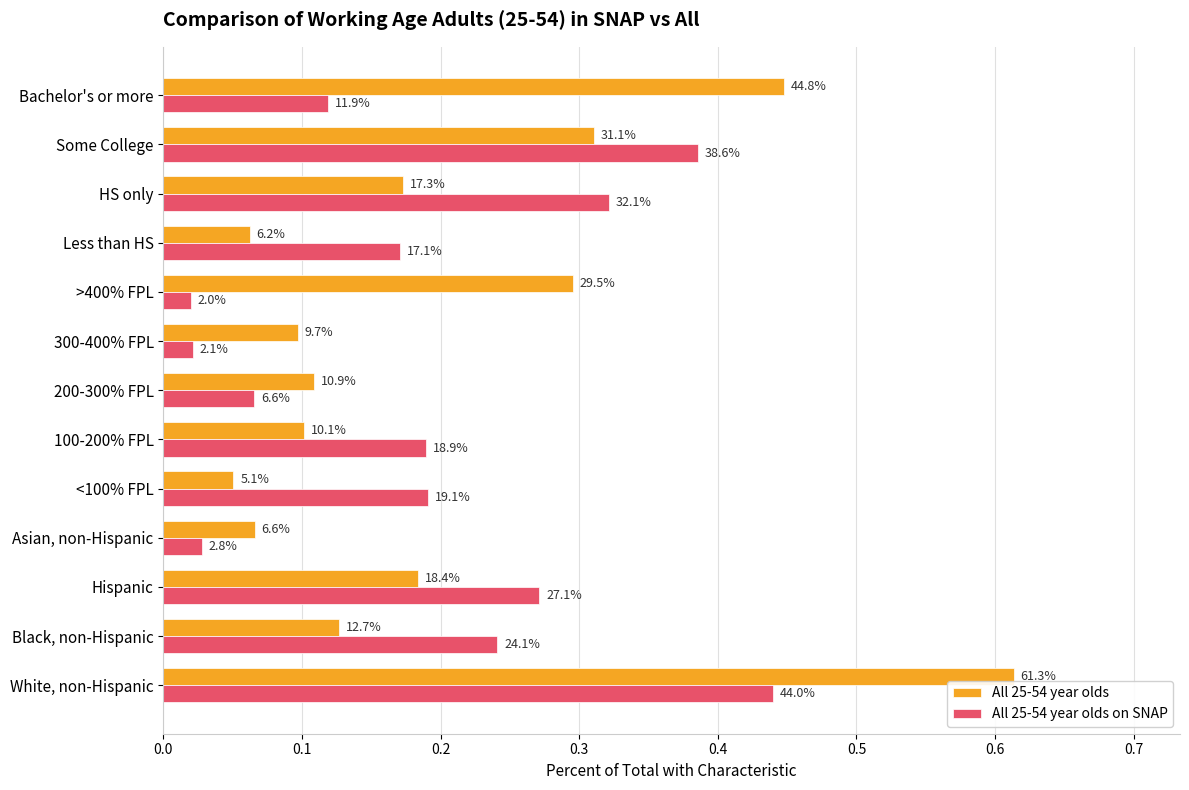

What are all the series names shown in the legend?

All 25-54 year olds, All 25-54 year olds on SNAP